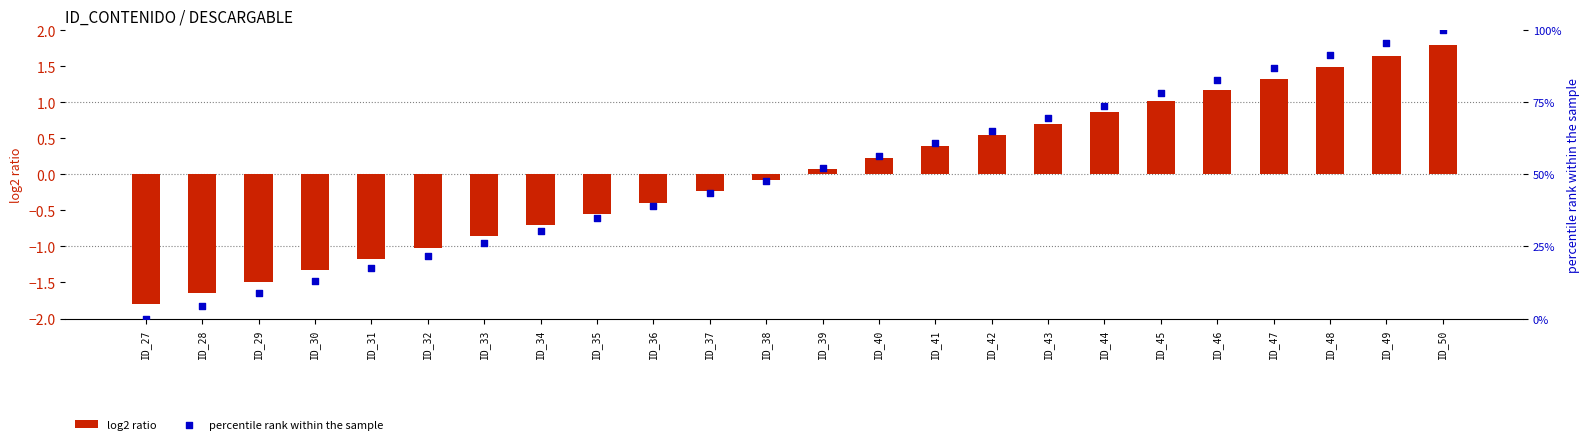

Which series contains the highest Y value?

percentile rank within the sample